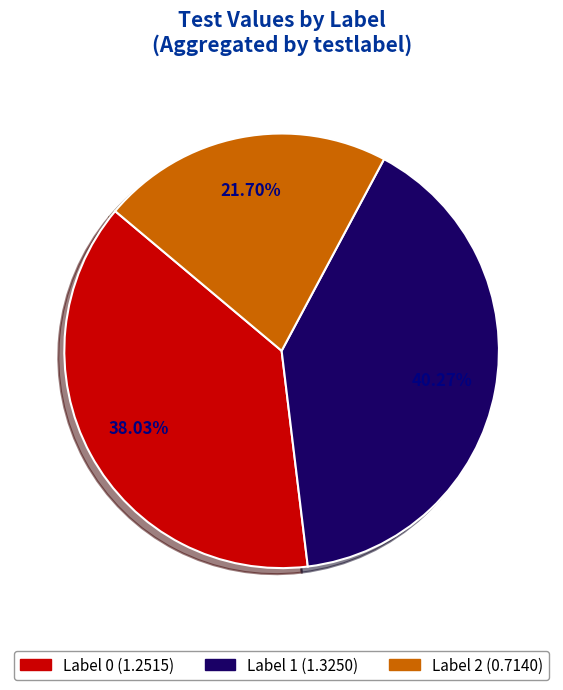

Count the number of slices in the pie.

3